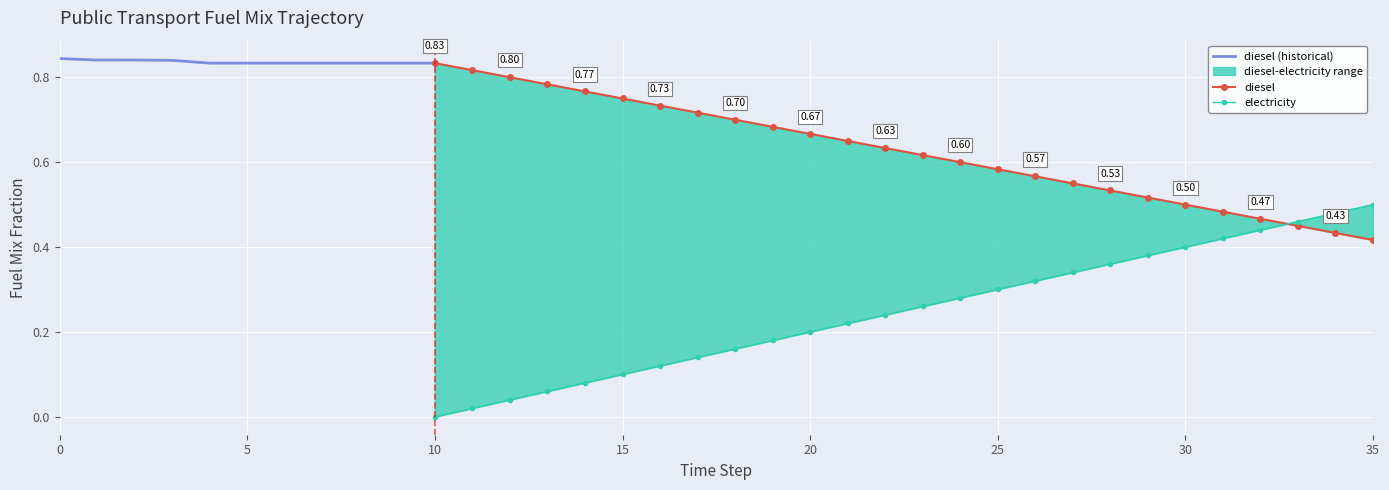

What is the difference between the highest and lowest values at 9?

0.8